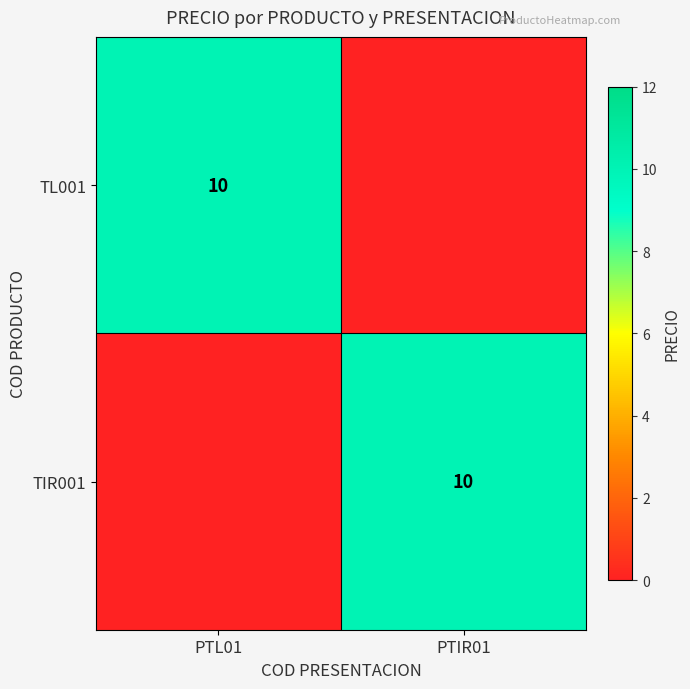

What is the total value across all series at PTL01?

10